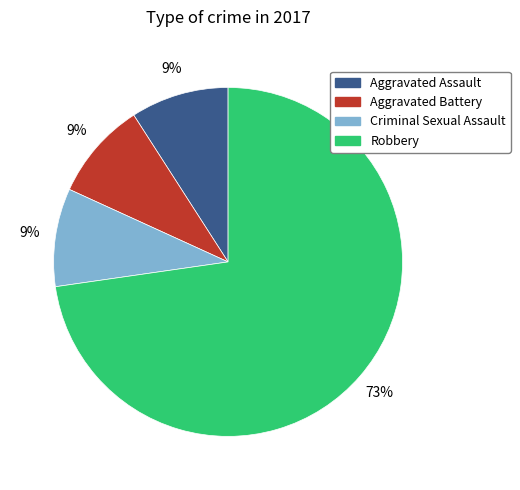

Is there any slice that represents more than half of the pie?

Yes